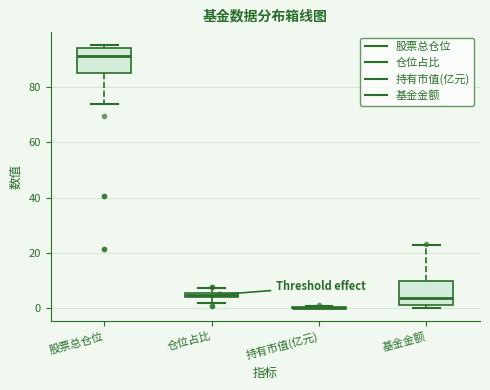

Where is the upper edge of the box for 股票总仓位 on the y-axis? The values are not printed on the chart, so give them approximately, as read against the axis.

94